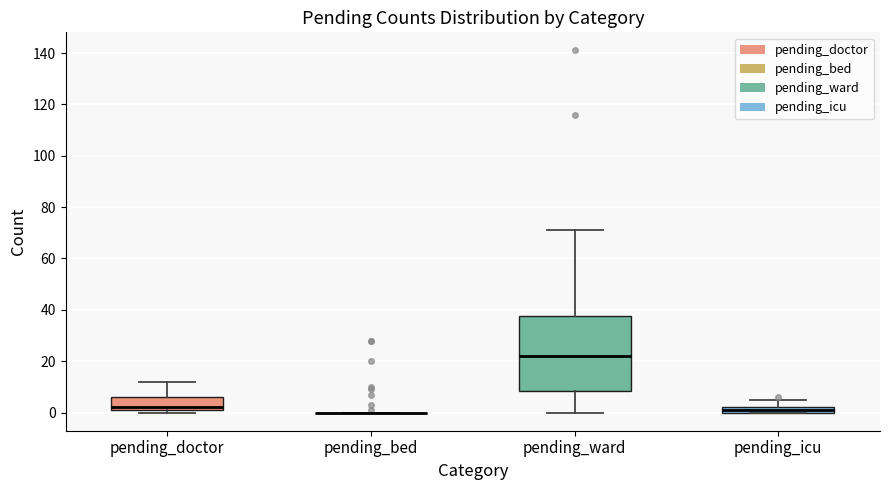

Comparing the boxes themselves (not the whiskers), which one is the tallest?

pending_ward